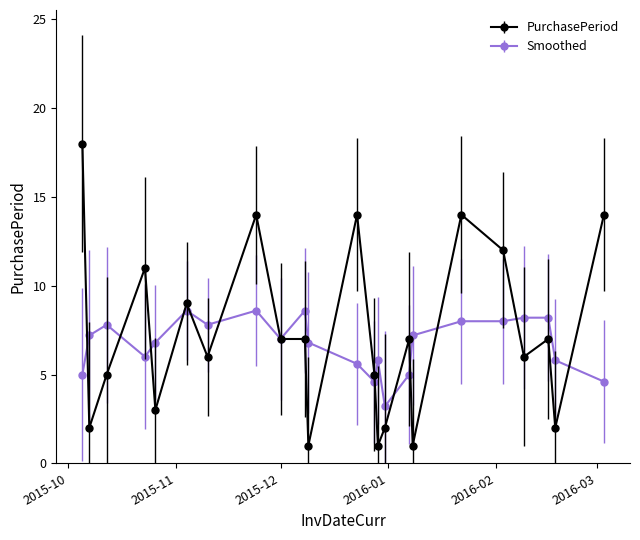

Which series has the widest spread of values?

PurchasePeriod